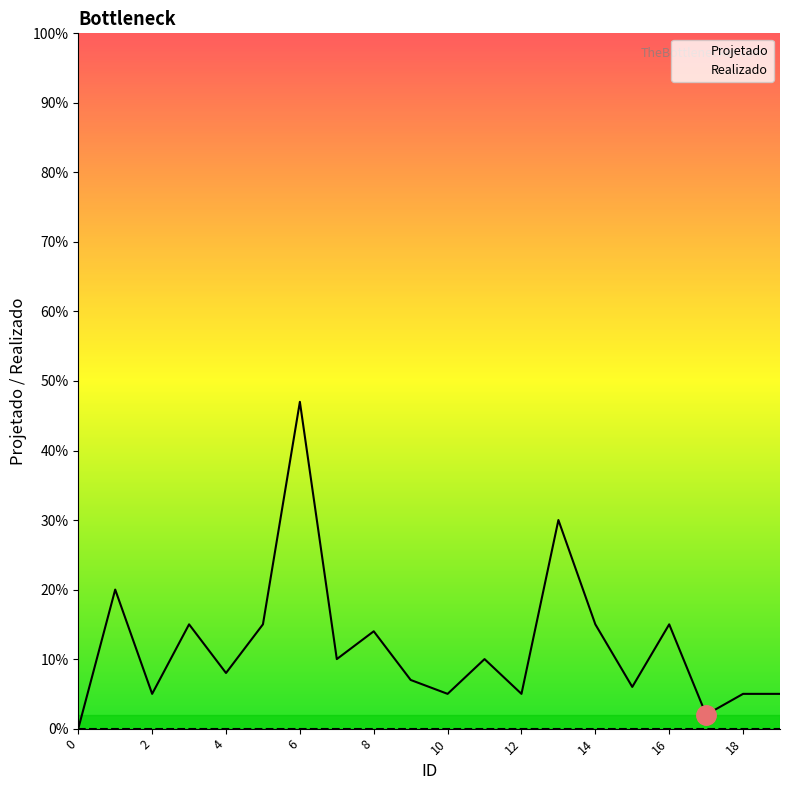

In Projetado, how many points are higher than both neighbors (excluding endpoints)?

7